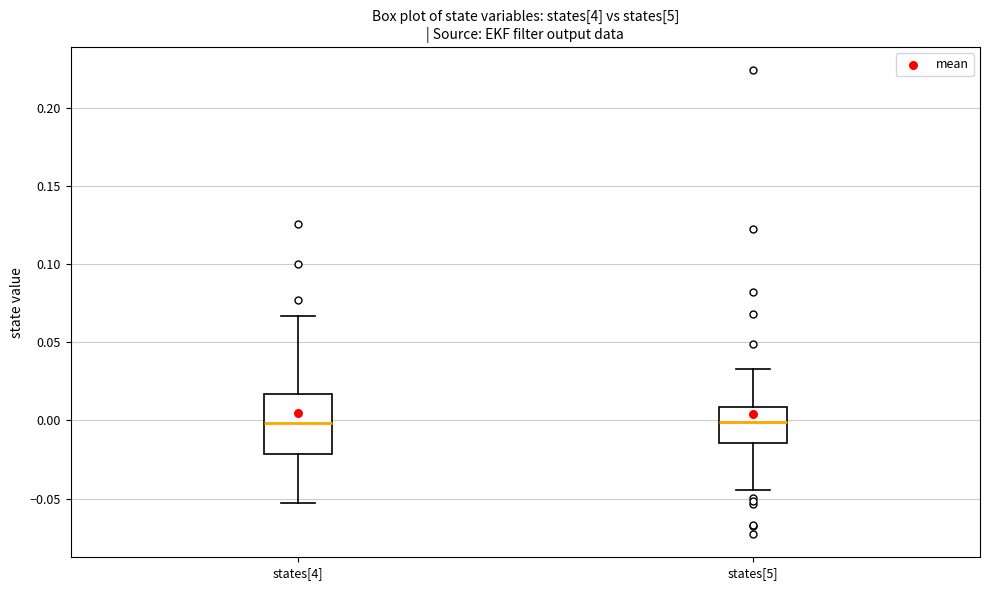

Which box is the tallest, from its lower edge to its upper edge?

states[4]